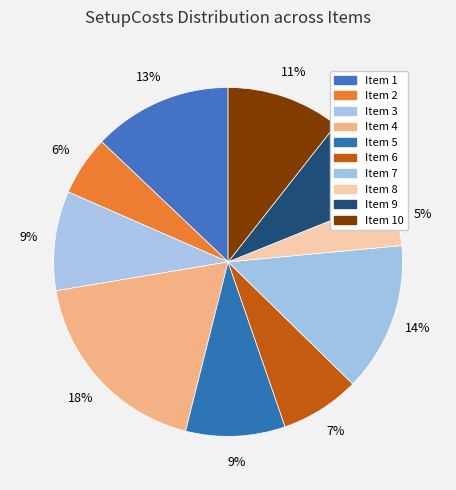

Which category has the biggest portion of the pie?

4